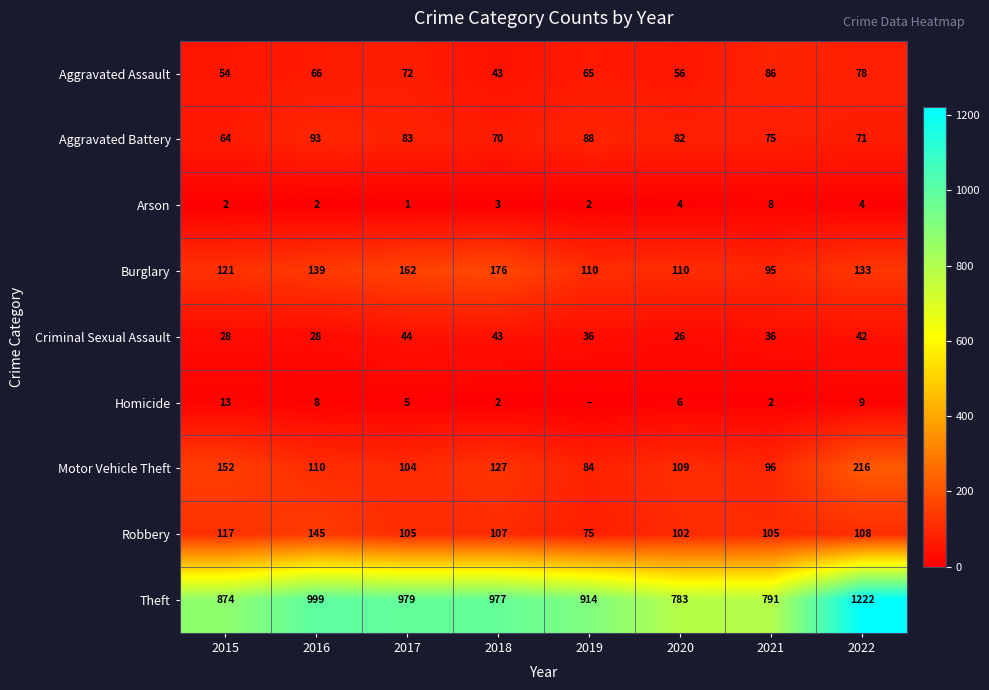

True or false: Arson has a value of 3 at 2016.

False